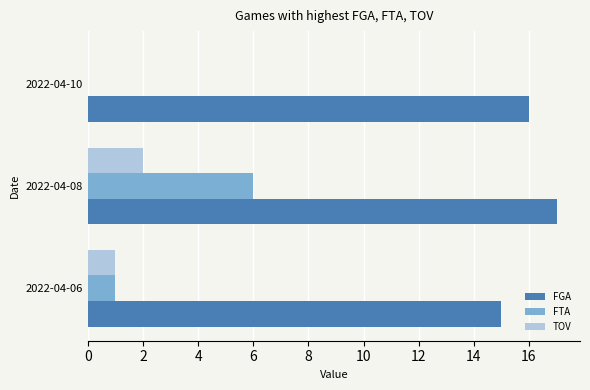

What are all the series names shown in the legend?

FGA, FTA, TOV